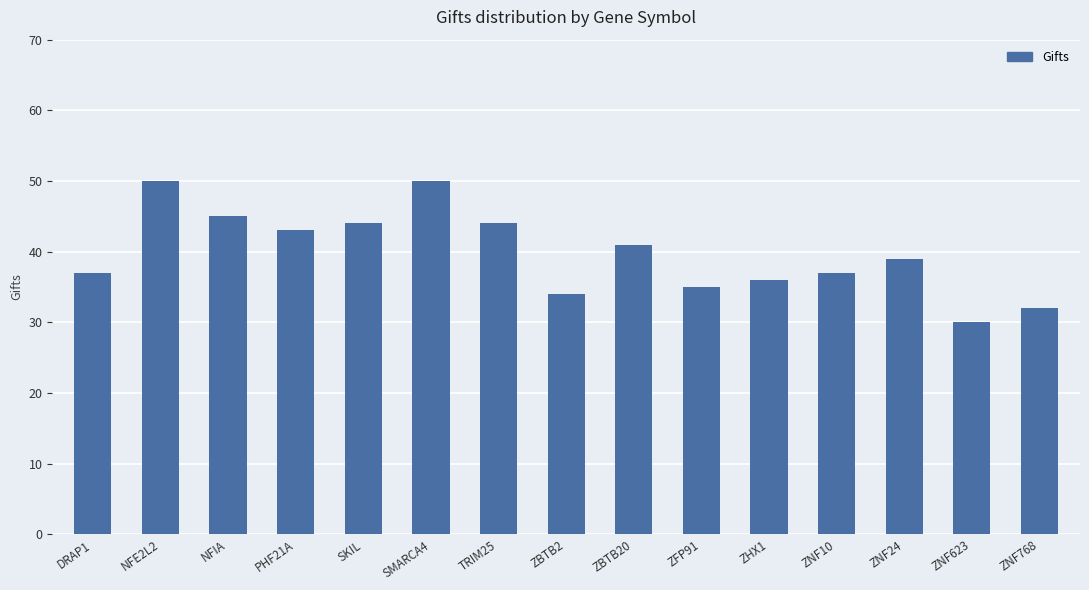

What is the change in value from TRIM25 to ZBTB20?

-3